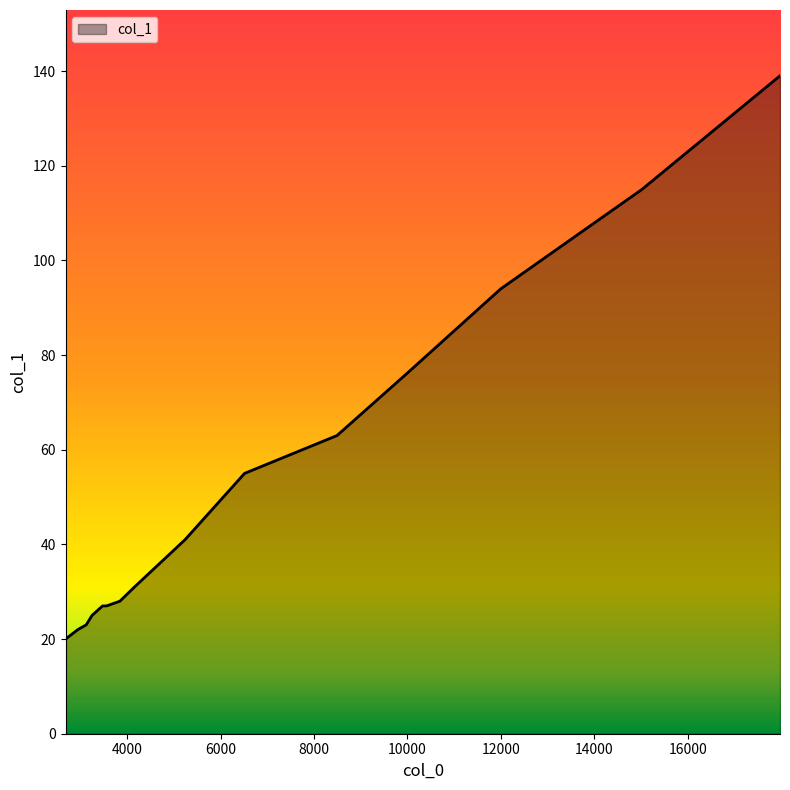

Reading left to right, what are all the values shown in this chart?

20	22	23	25	27	27	28	31	41	55	63	76	94	115	139